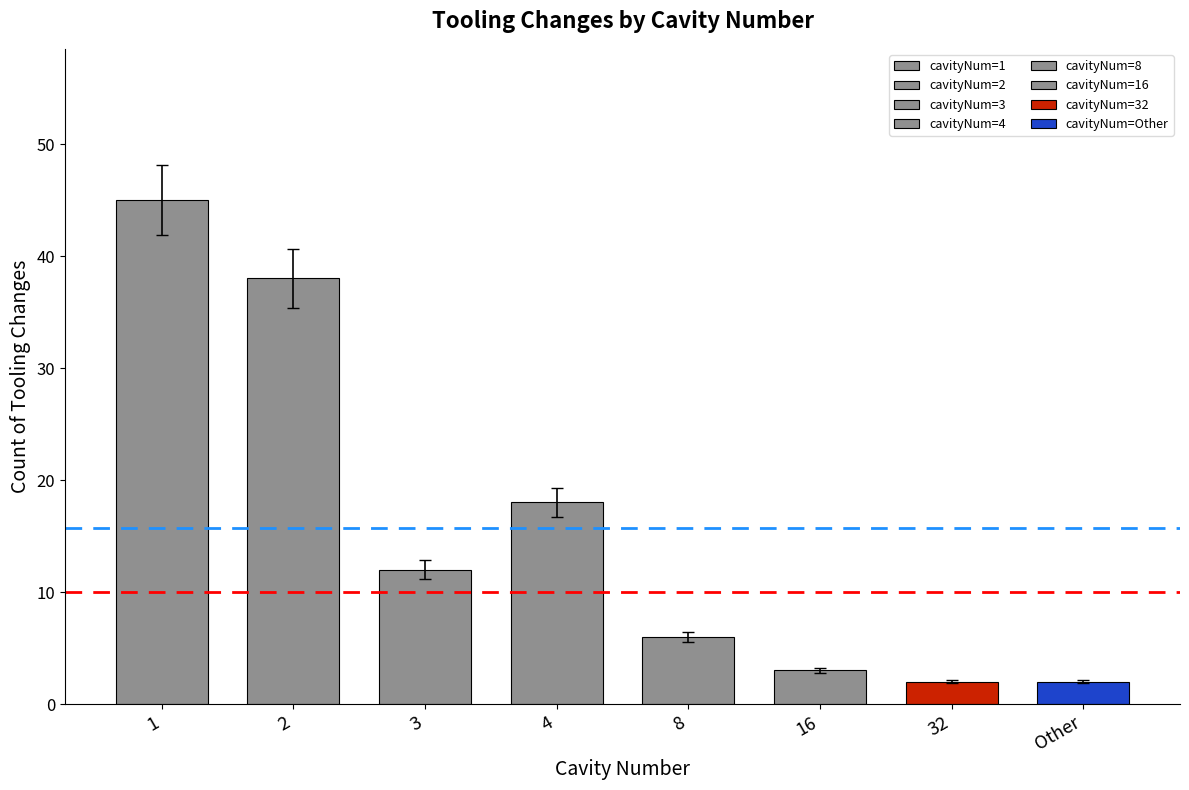

What is the greatest value displayed?

45